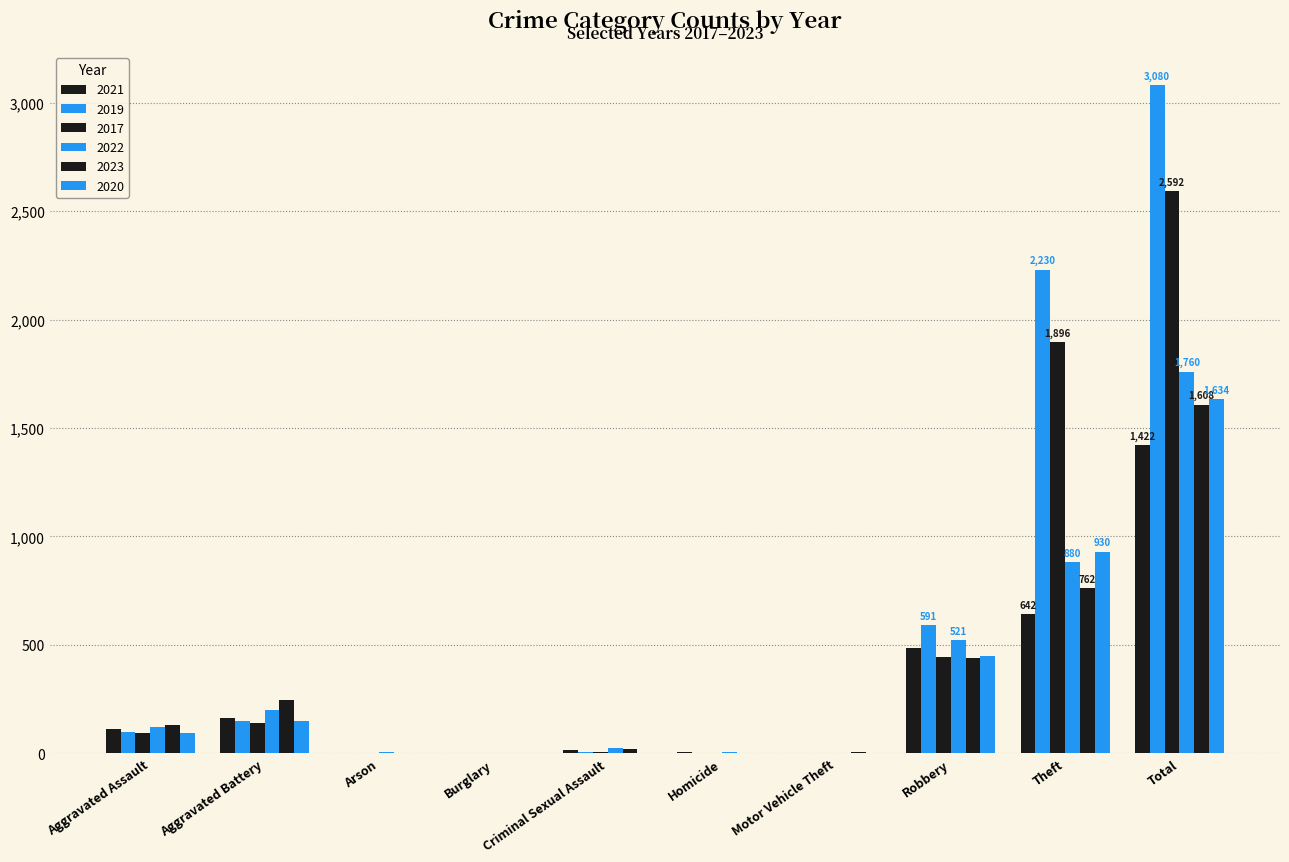

What is the label of the 2nd bar from the left?

Aggravated Battery